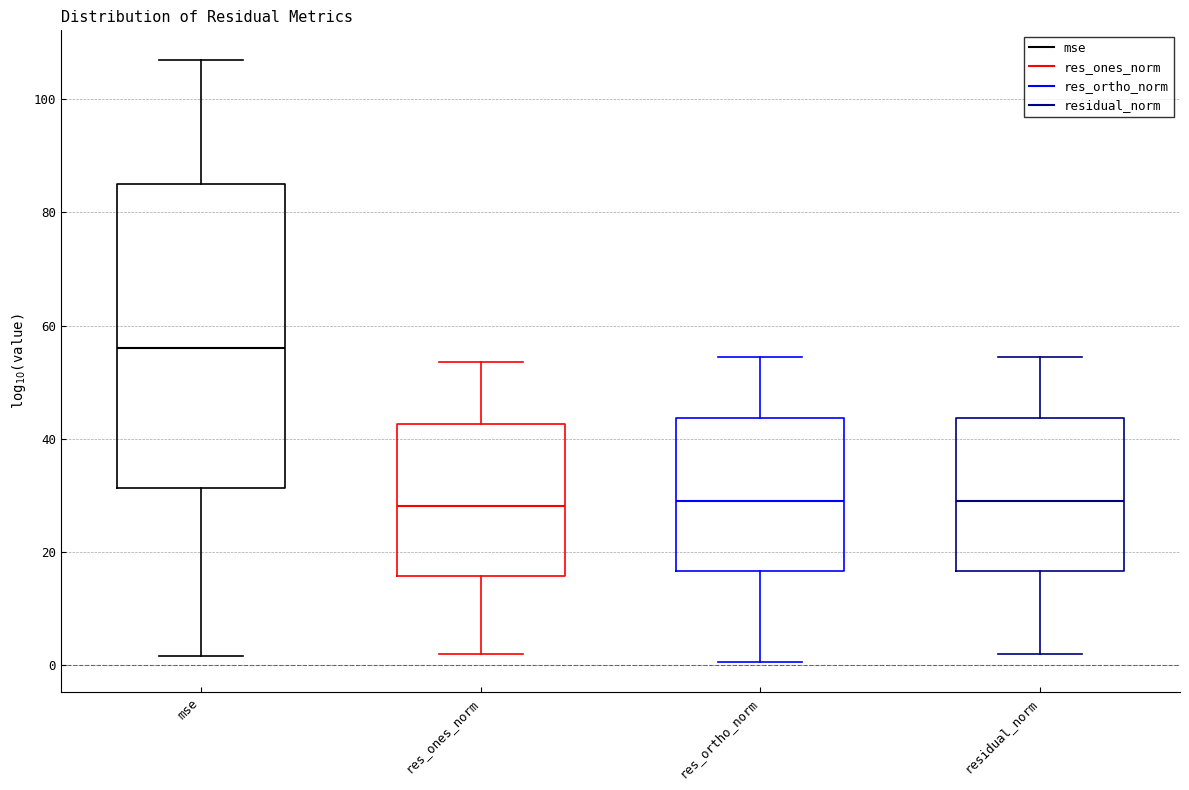

Reading left to right, read every box against the y-axis: the position of its median line, the range the box covers, and the ends of its whiskers. The values are not printed on the chart, so give them approximately, as read against the axis.

mse: median 56, box 32 to 86, whiskers 2 to 106
res_ones_norm: median 28, box 16 to 42, whiskers 2 to 54
res_ortho_norm: median 30, box 16 to 44, whiskers 0 to 54
residual_norm: median 30, box 16 to 44, whiskers 2 to 54